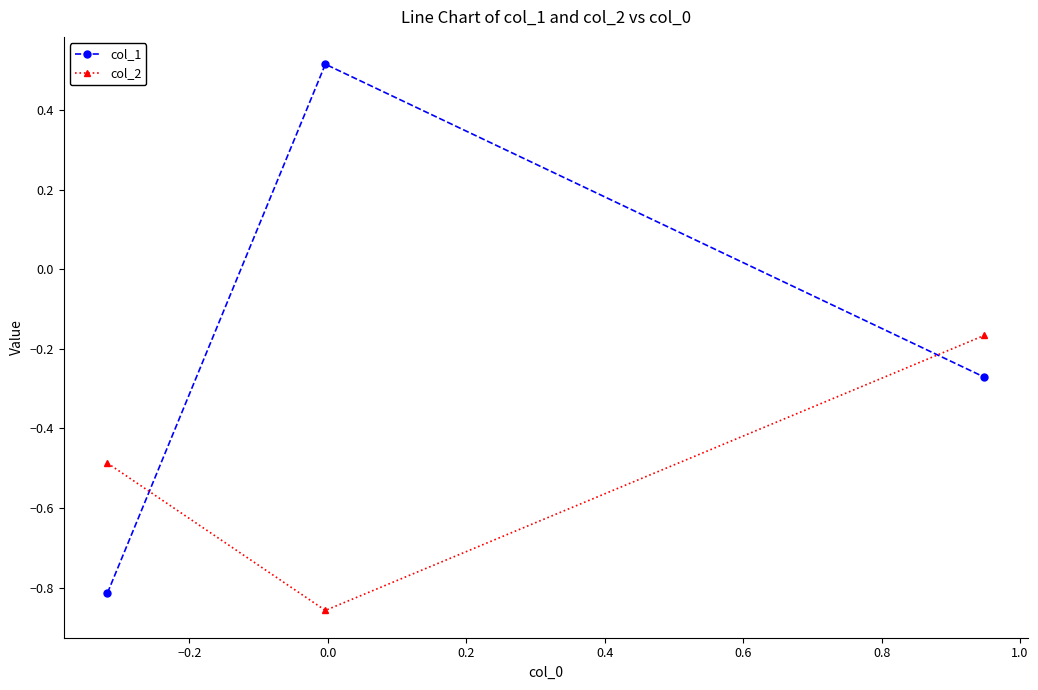

Which series has the largest range (max minus min)?

col_1